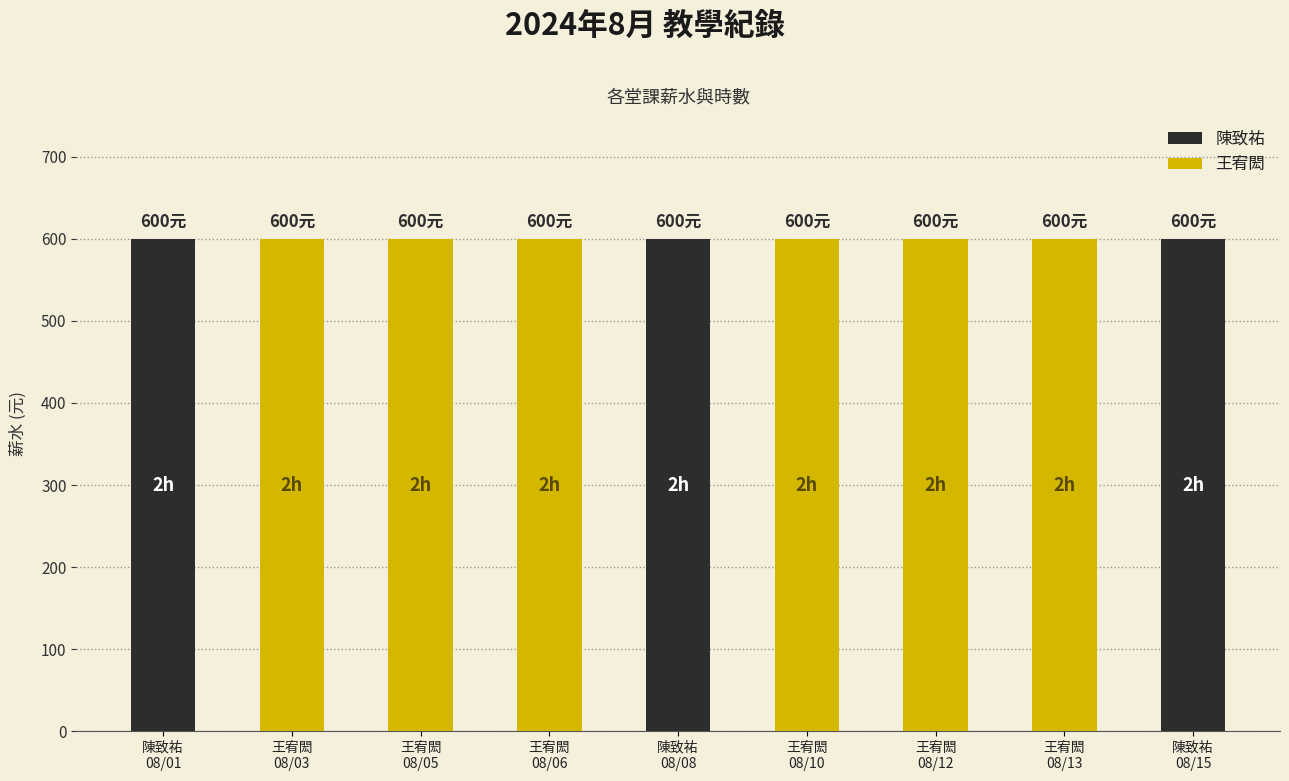

Rank the categories by 薪水 value from lowest to highest.

陳致祐
08/01, 王宥閎
08/03, 王宥閎
08/05, 王宥閎
08/06, 陳致祐
08/08, 王宥閎
08/10, 王宥閎
08/12, 王宥閎
08/13, 陳致祐
08/15